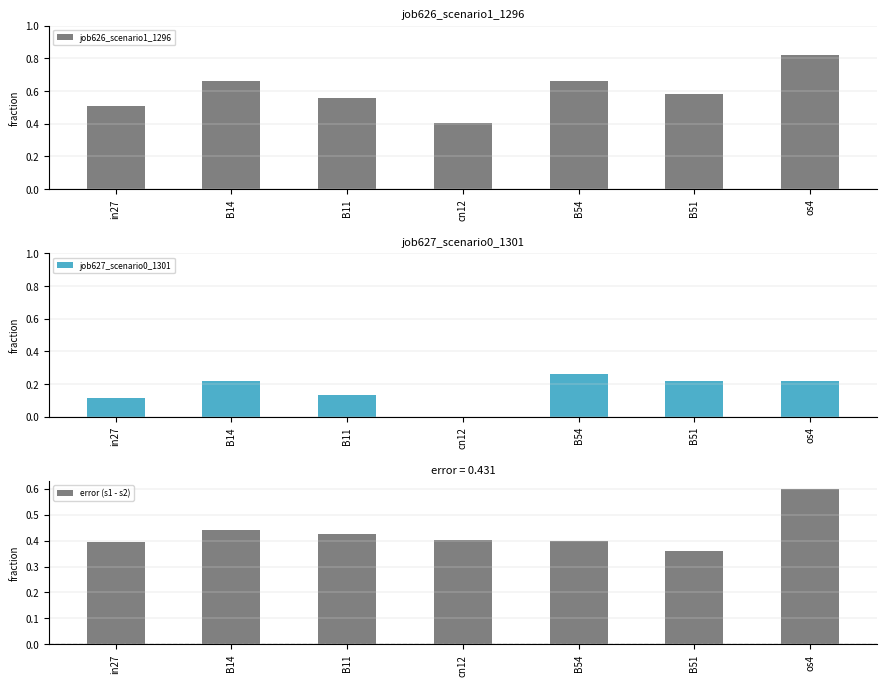

What is the difference between the highest and lowest values at in27?

0.4